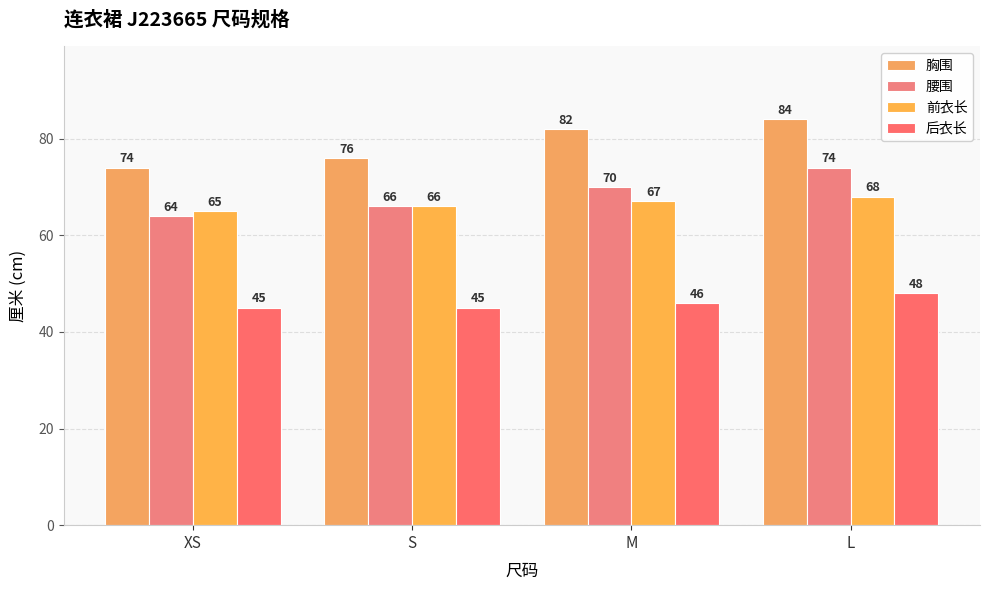

What is the label of the 4th bar from the left?

L